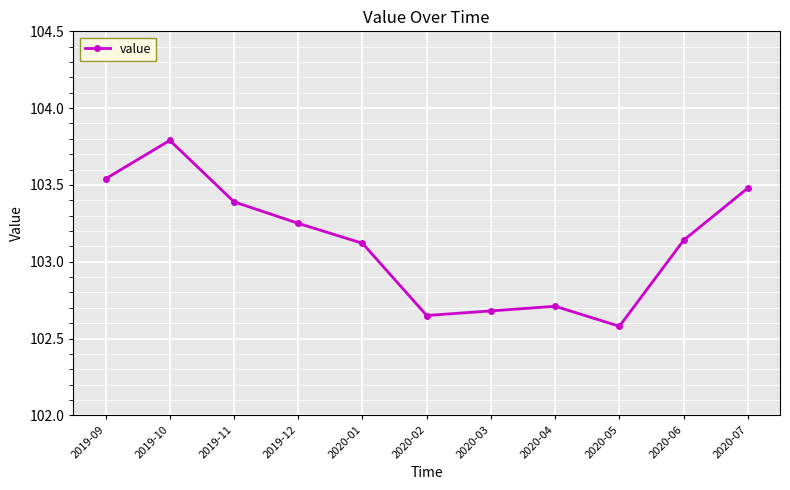

At which category does the data reach its first local peak?

2019-10